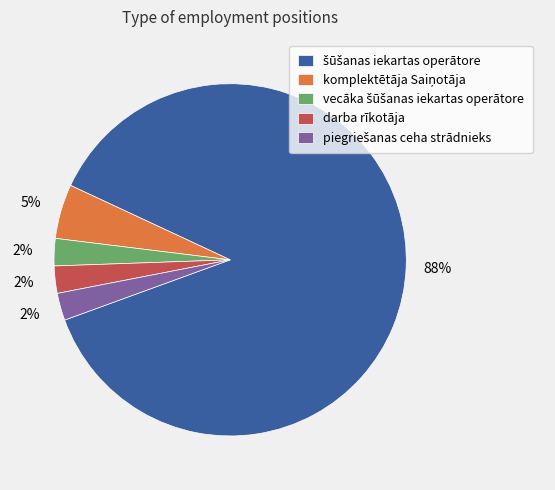

Is there a majority slice in this chart?

Yes